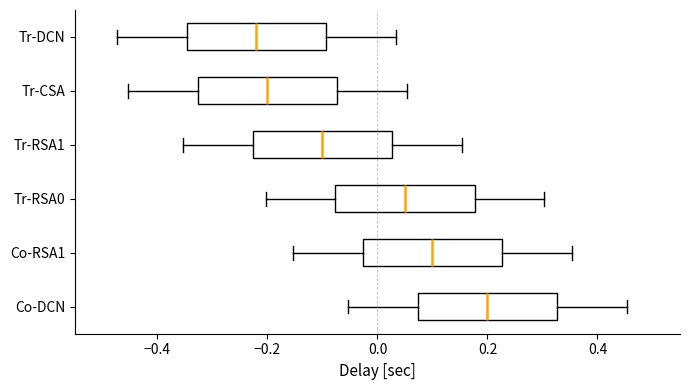

Where is the left edge of the box for Tr-DCN on the x-axis? The values are not printed on the chart, so give them approximately, as read against the axis.

-0.34